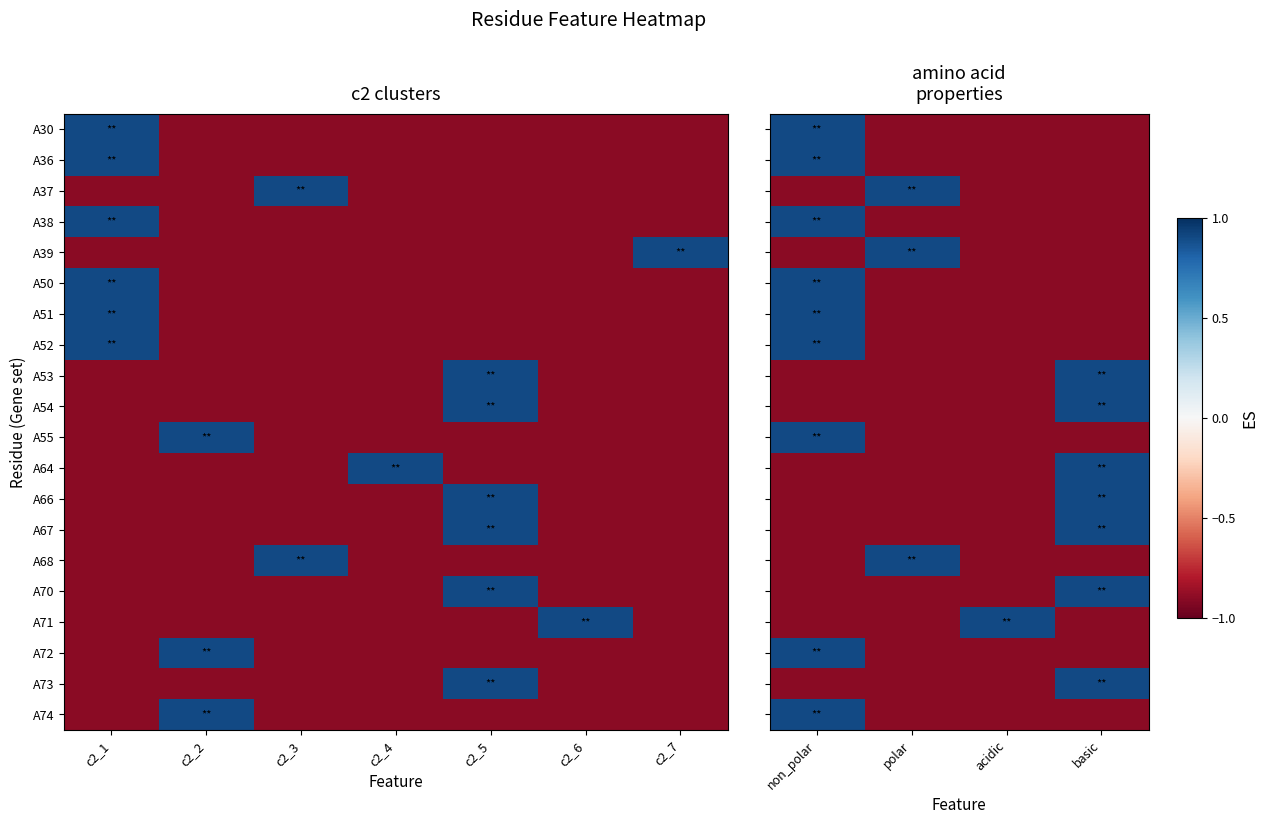

At how many categories does at least one series exceed 0?

4